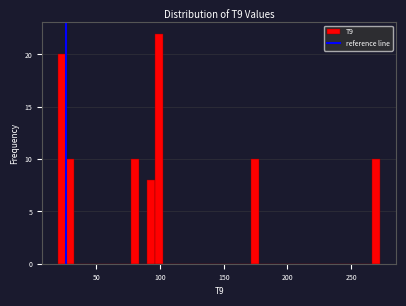

Read against the x-axis, roughly where is the centre of the tallest bar?

100